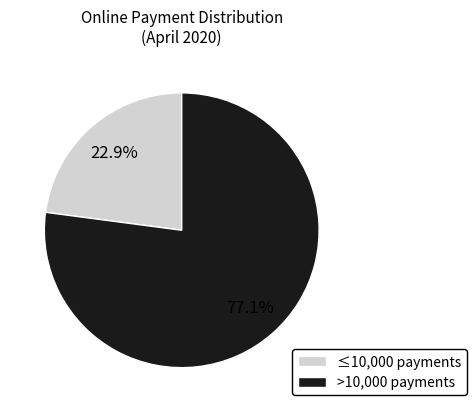

Rank the categories by value from highest to lowest.

>10,000 payments, ≤10,000 payments